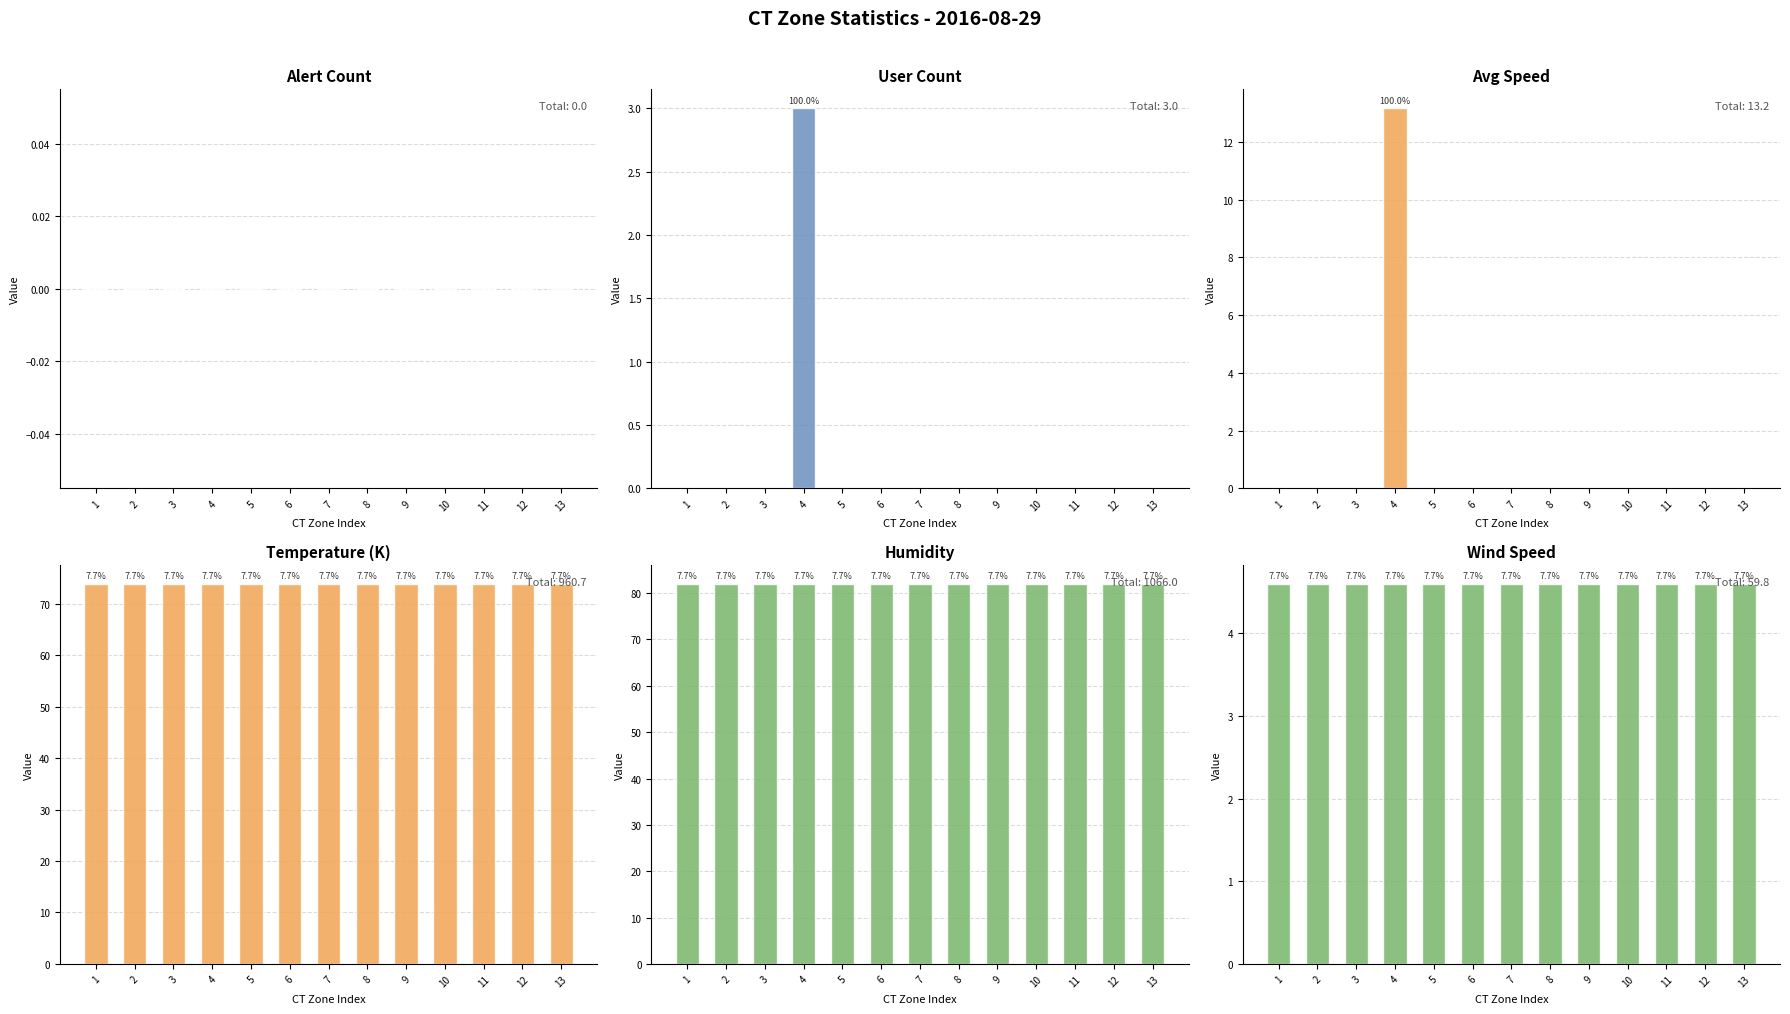

Reading left to right, what are all the values shown in this chart?

alert_count: 1=0.0	2=0.0	3=0.0	4=0.0	5=0.0	6=0.0	7=0.0	8=0.0	9=0.0	10=0.0	11=0.0	12=0.0	13=0.0
user_count1: 1=0.0	2=0.0	3=0.0	4=3.0	5=0.0	6=0.0	7=0.0	8=0.0	9=0.0	10=0.0	11=0.0	12=0.0	13=0.0
user_avg_speed1: 1=0.0	2=0.0	3=0.0	4=13.2	5=0.0	6=0.0	7=0.0	8=0.0	9=0.0	10=0.0	11=0.0	12=0.0	13=0.0
tempeature(K): 1=73.9	2=73.9	3=73.9	4=73.9	5=73.9	6=73.9	7=73.9	8=73.9	9=73.9	10=73.9	11=73.9	12=73.9	13=73.9
humidity: 1=82.0	2=82.0	3=82.0	4=82.0	5=82.0	6=82.0	7=82.0	8=82.0	9=82.0	10=82.0	11=82.0	12=82.0	13=82.0
wind speed: 1=4.6	2=4.6	3=4.6	4=4.6	5=4.6	6=4.6	7=4.6	8=4.6	9=4.6	10=4.6	11=4.6	12=4.6	13=4.6